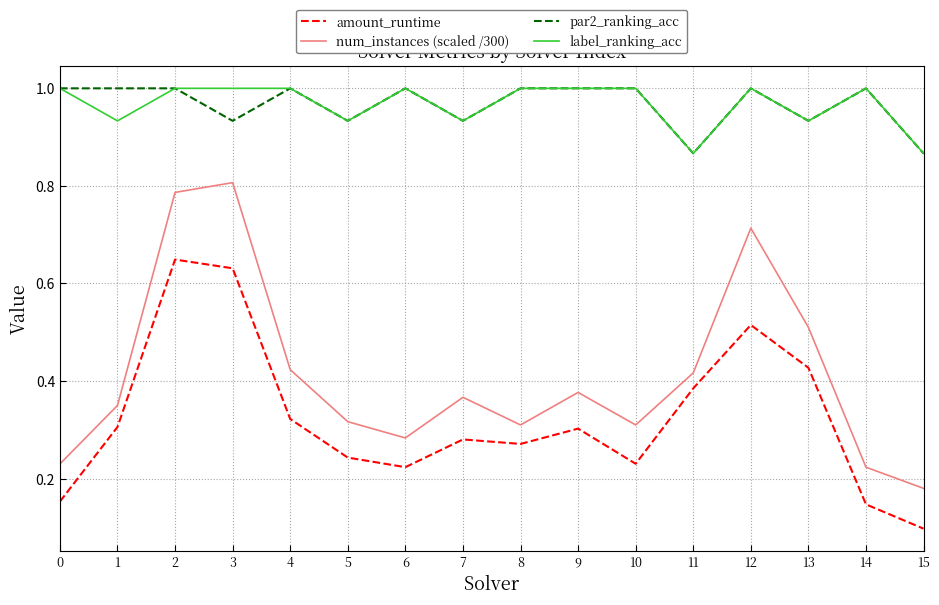

At which label is num_instances (scaled /300) closest to 0?

15